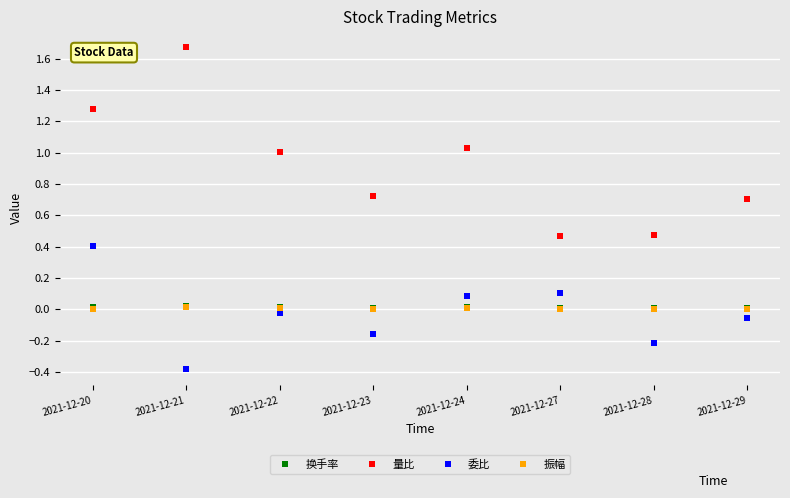

The 换手率 series shows 0.0 at 2021-12-21. True or false?

True